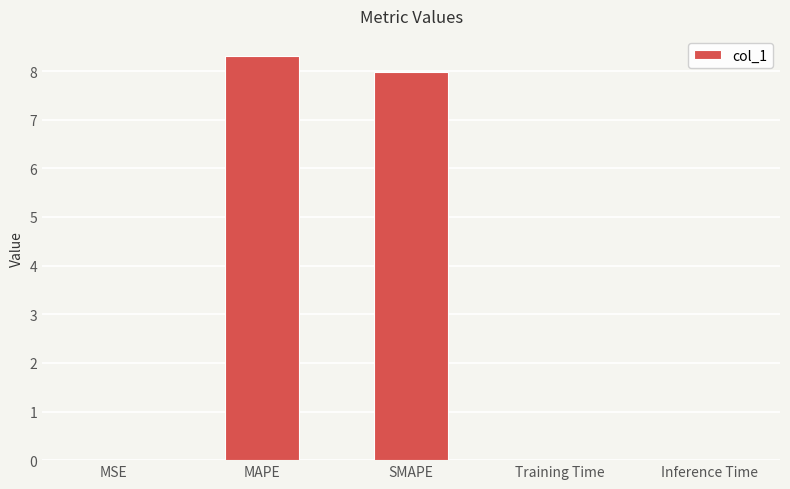

Which category has the highest value across all series?

MAPE